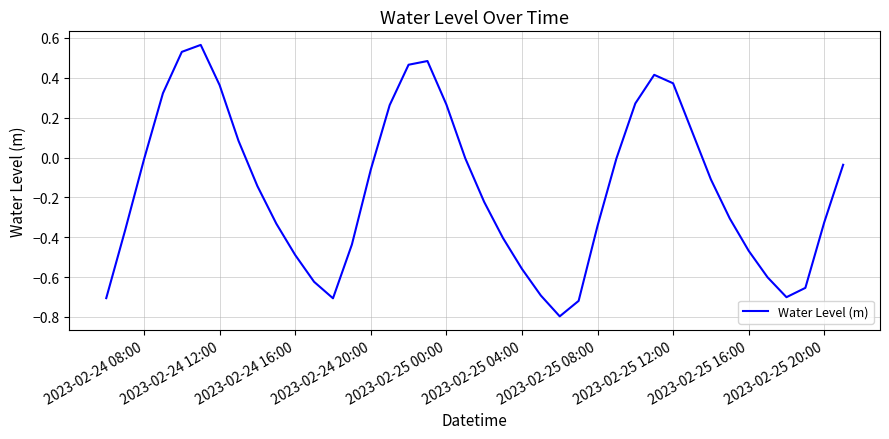

True or false: the data has more than 0 interior local peaks.

True